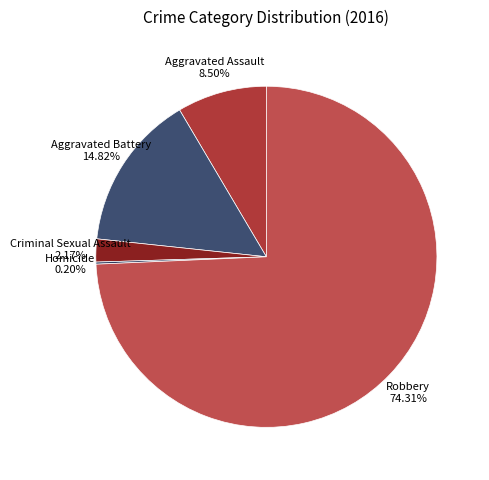

To the nearest percent, what is the difference between the largest and smallest slice percentages?

74%